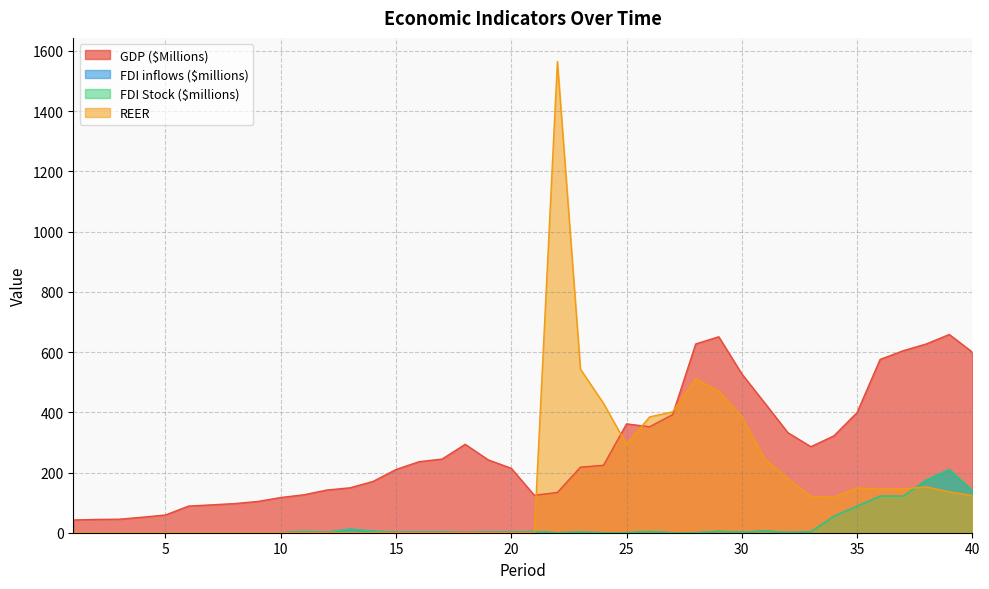

What is the total value across all series at 39?

1214.1